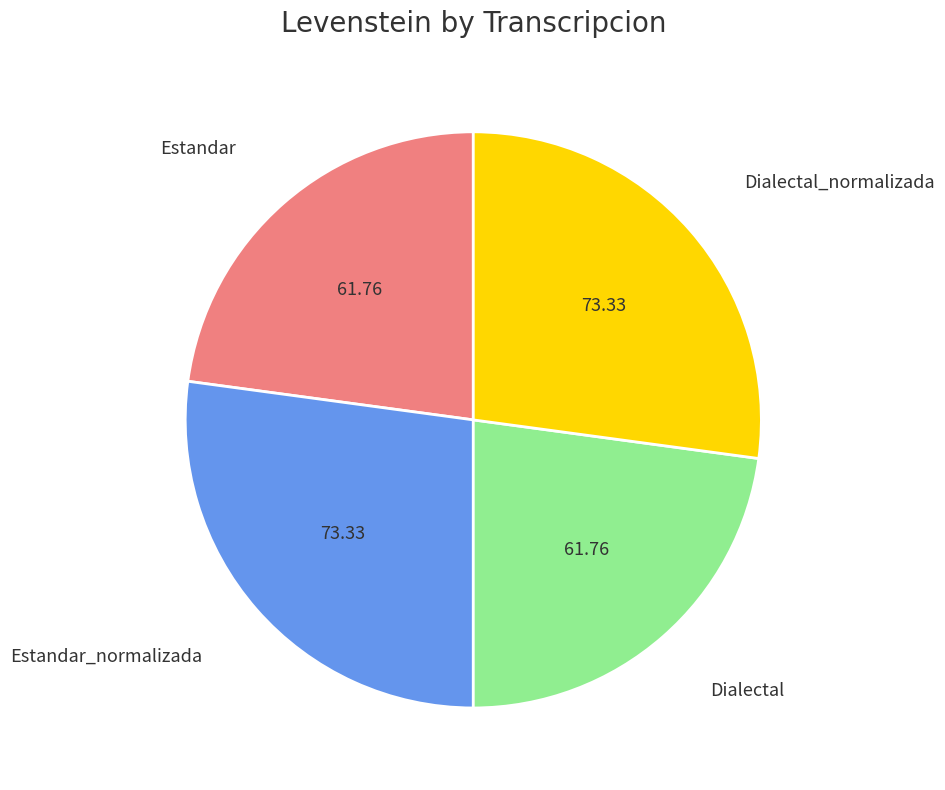

Between Dialectal_normalizada and Estandar, which is larger?

Dialectal_normalizada